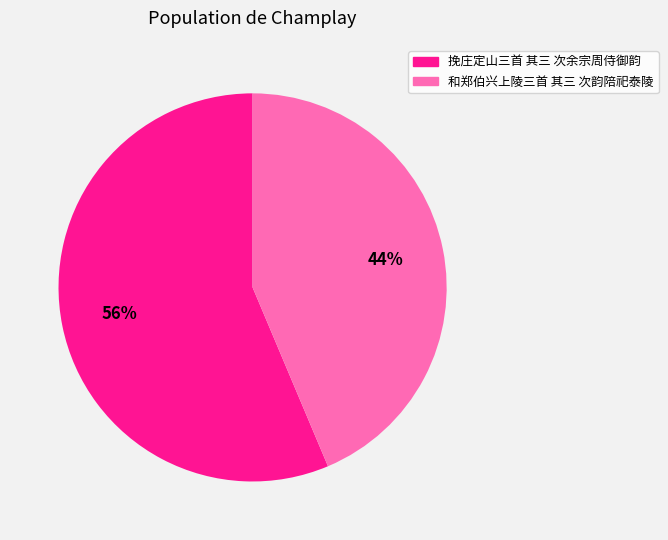

Rank the categories by value from lowest to highest.

和郑伯兴上陵三首 其三 次韵陪祀泰陵, 挽庄定山三首 其三 次余宗周侍御韵